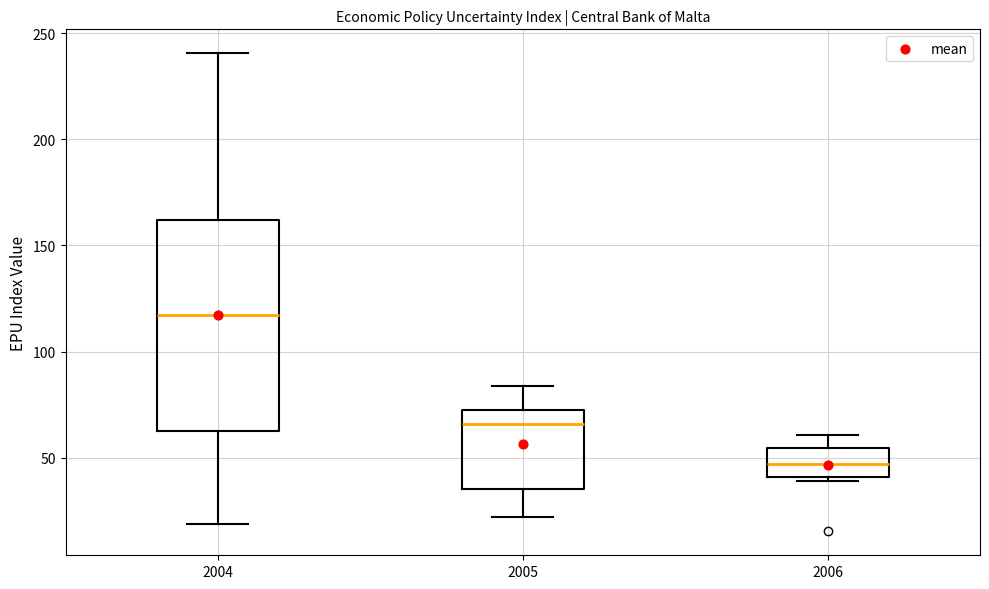

Reading left to right, transcribe this box plot: for each box, give where its median line is, the range the box spans, and where its two whiskers end, as read against the y-axis. The values are not printed on the chart, so give them approximately, as read against the axis.

2004: median 115, box 65 to 160, whiskers 20 to 240
2005: median 65, box 35 to 75, whiskers 20 to 85
2006: median 45, box 40 to 55, whiskers 40 (just below the box's lower edge) to 60